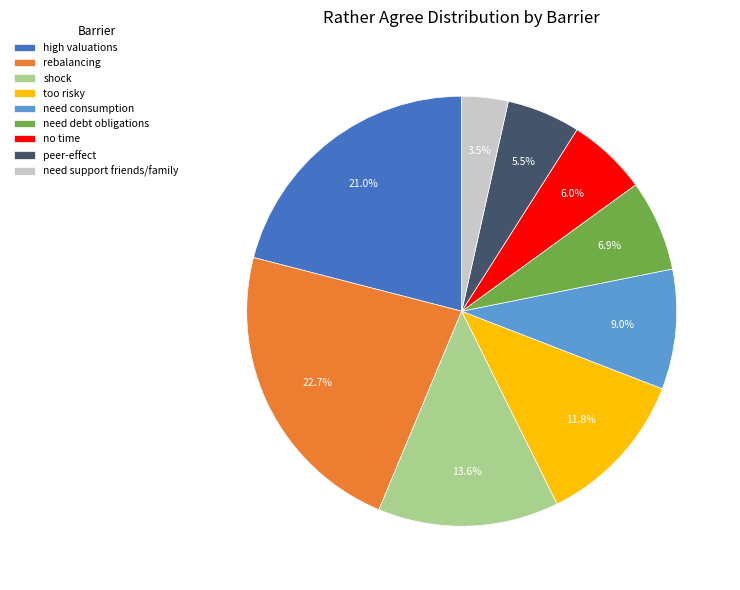

To the nearest percent, what portion does need consumption represent?

9%